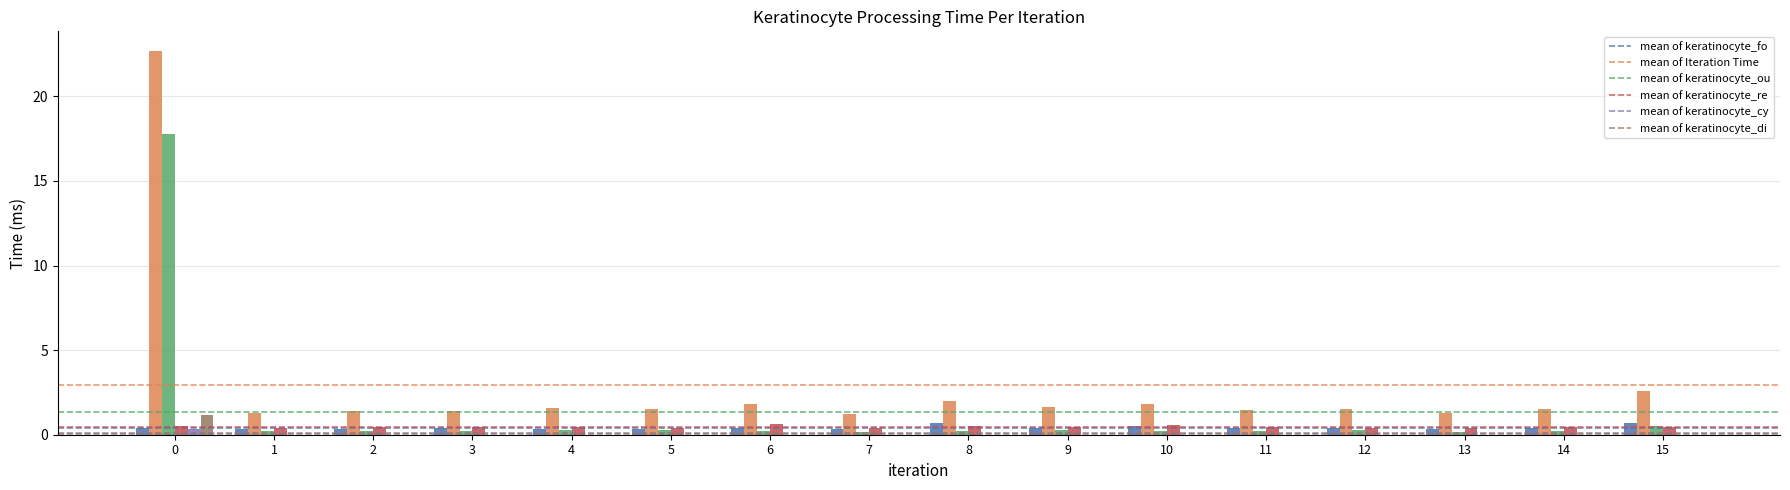

What is the maximum value shown in the chart?

22.7